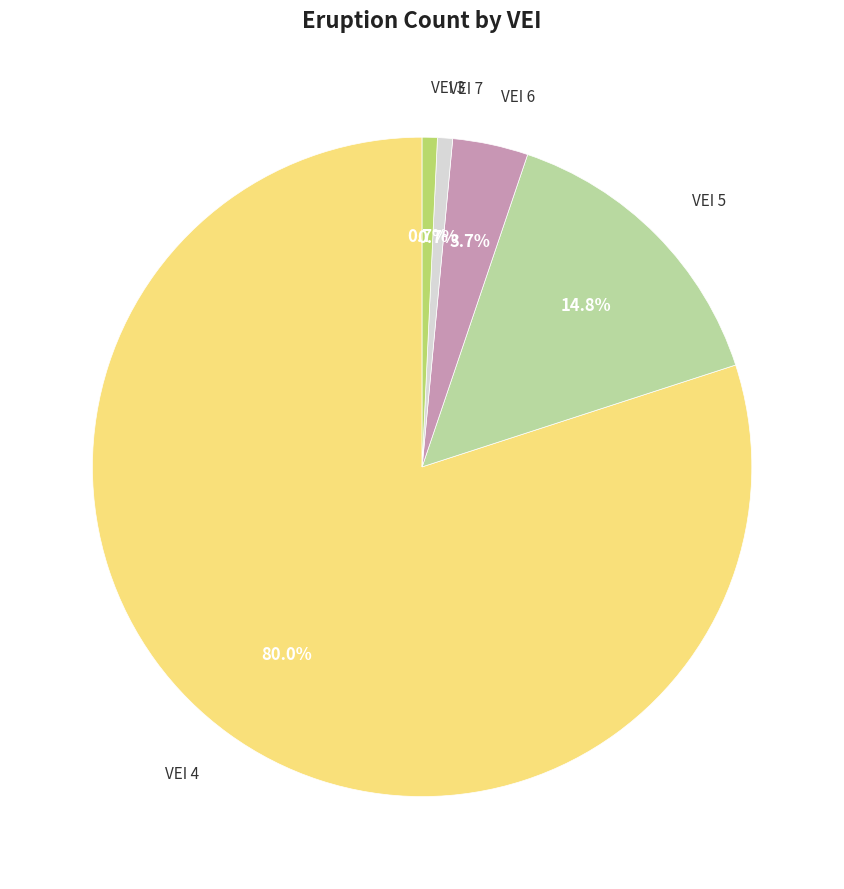

Does any single category account for the majority?

Yes